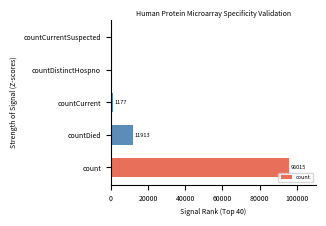

The chart shows a value of 0 at countCurrentSuspected. True or false?

True